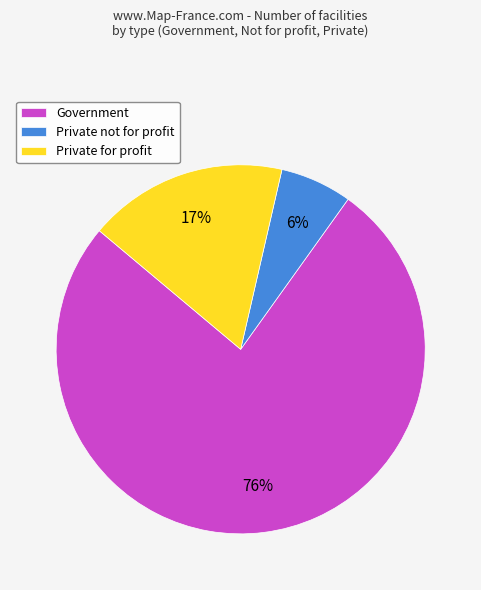

What is the majority slice?

Government